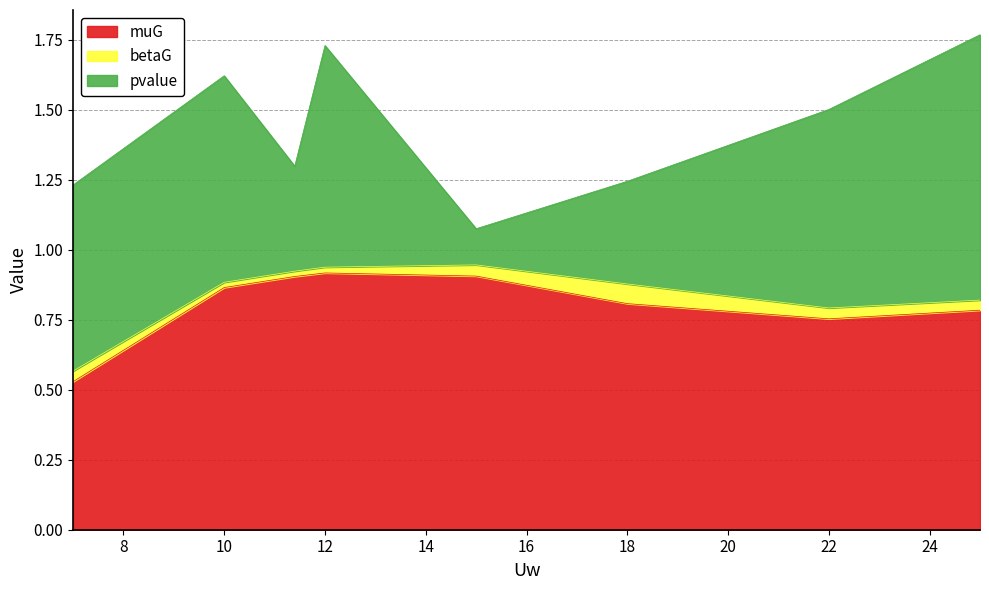

Rank the series by their average value, from lowest to highest.

betaG, pvalue, muG